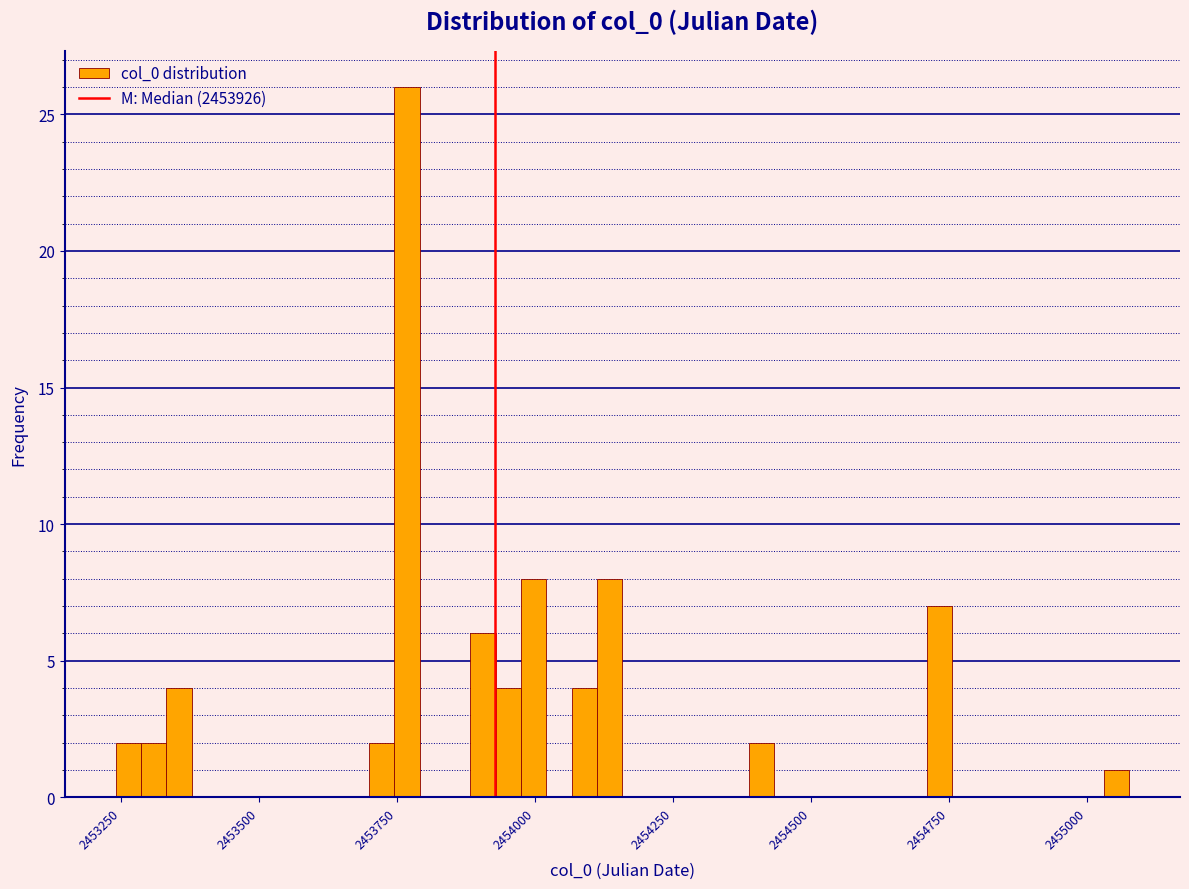

Around what value on the x-axis is the tallest bar? Give the approximate position of its centre, as read against the axis.

2453750